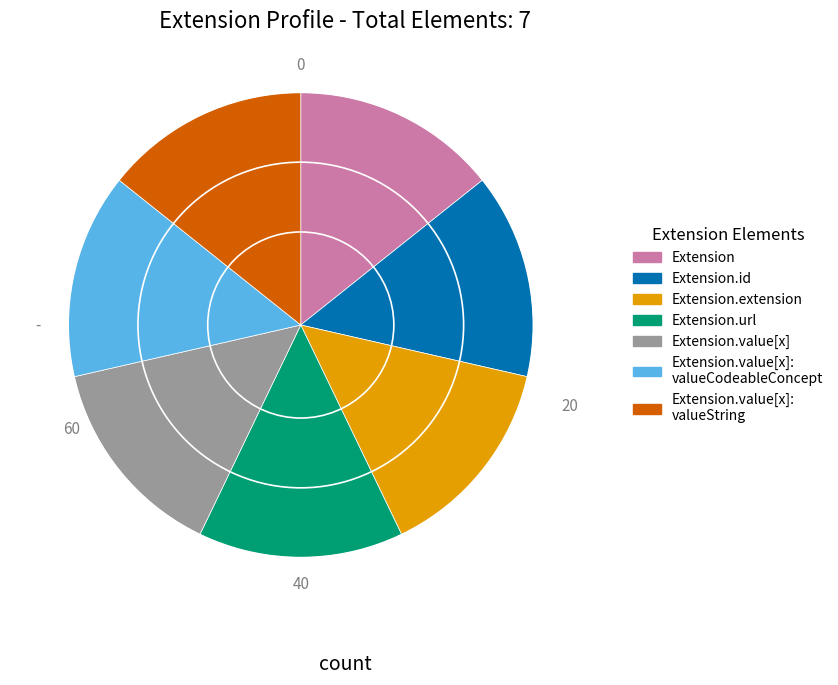

Is it true that Extension.extension is 14% of the pie?

True